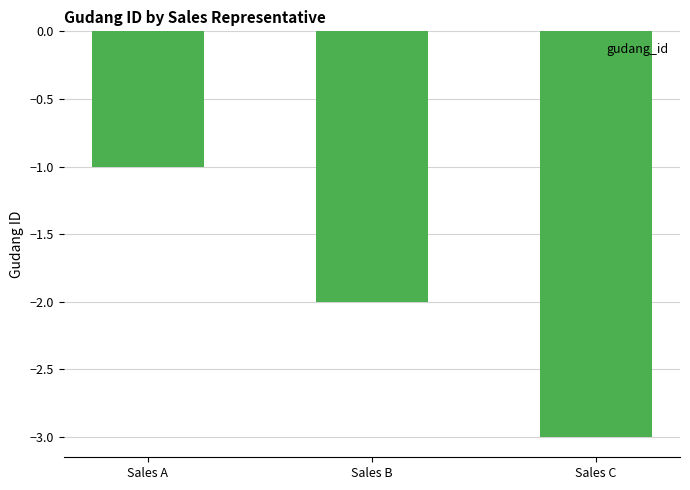

How many bars are there in total?

3